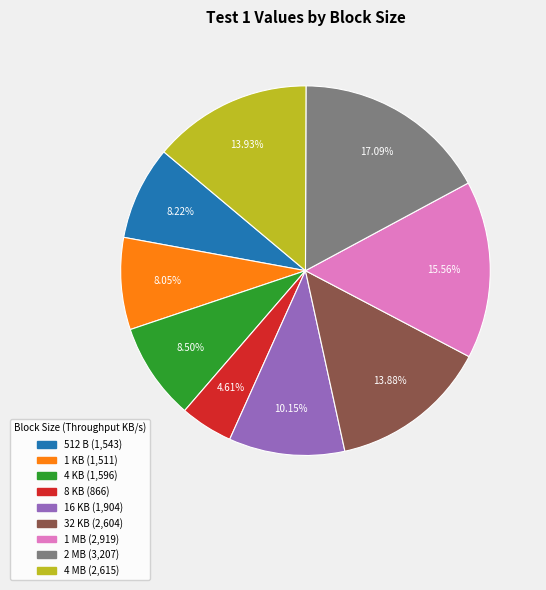

Between 1 MB and 4 KB, which is larger?

1 MB